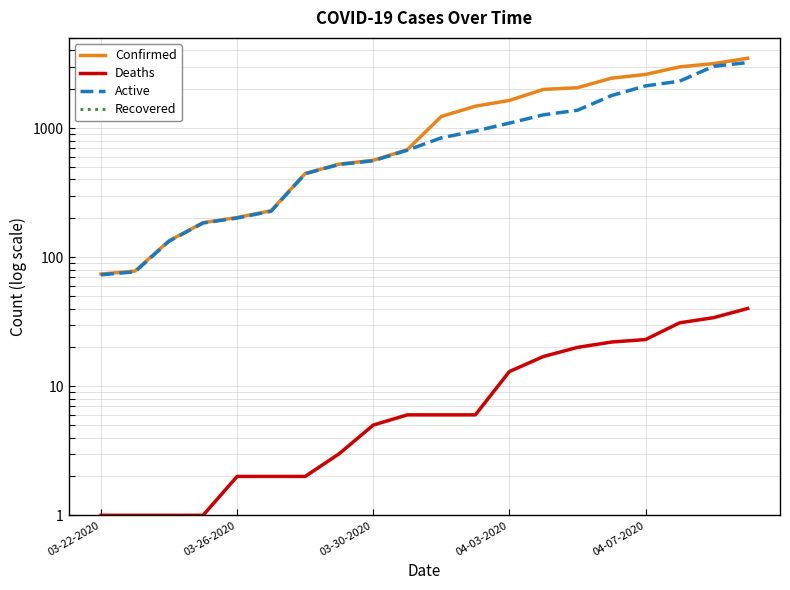

True or false: Confirmed has more than 1 points higher than both neighbors.

False